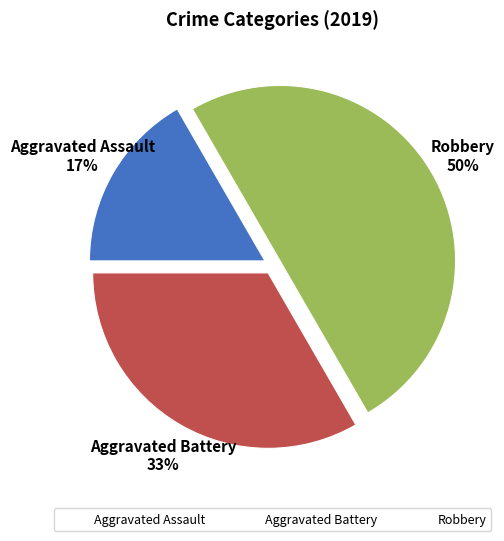

Which slice is the smallest?

Aggravated Assault